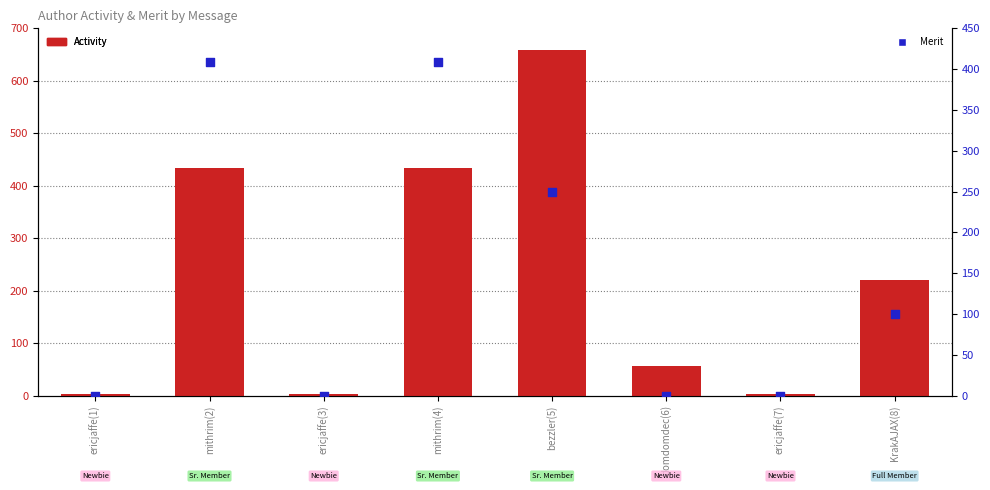

At which category is the sum across all series the highest?

bezzler(5)